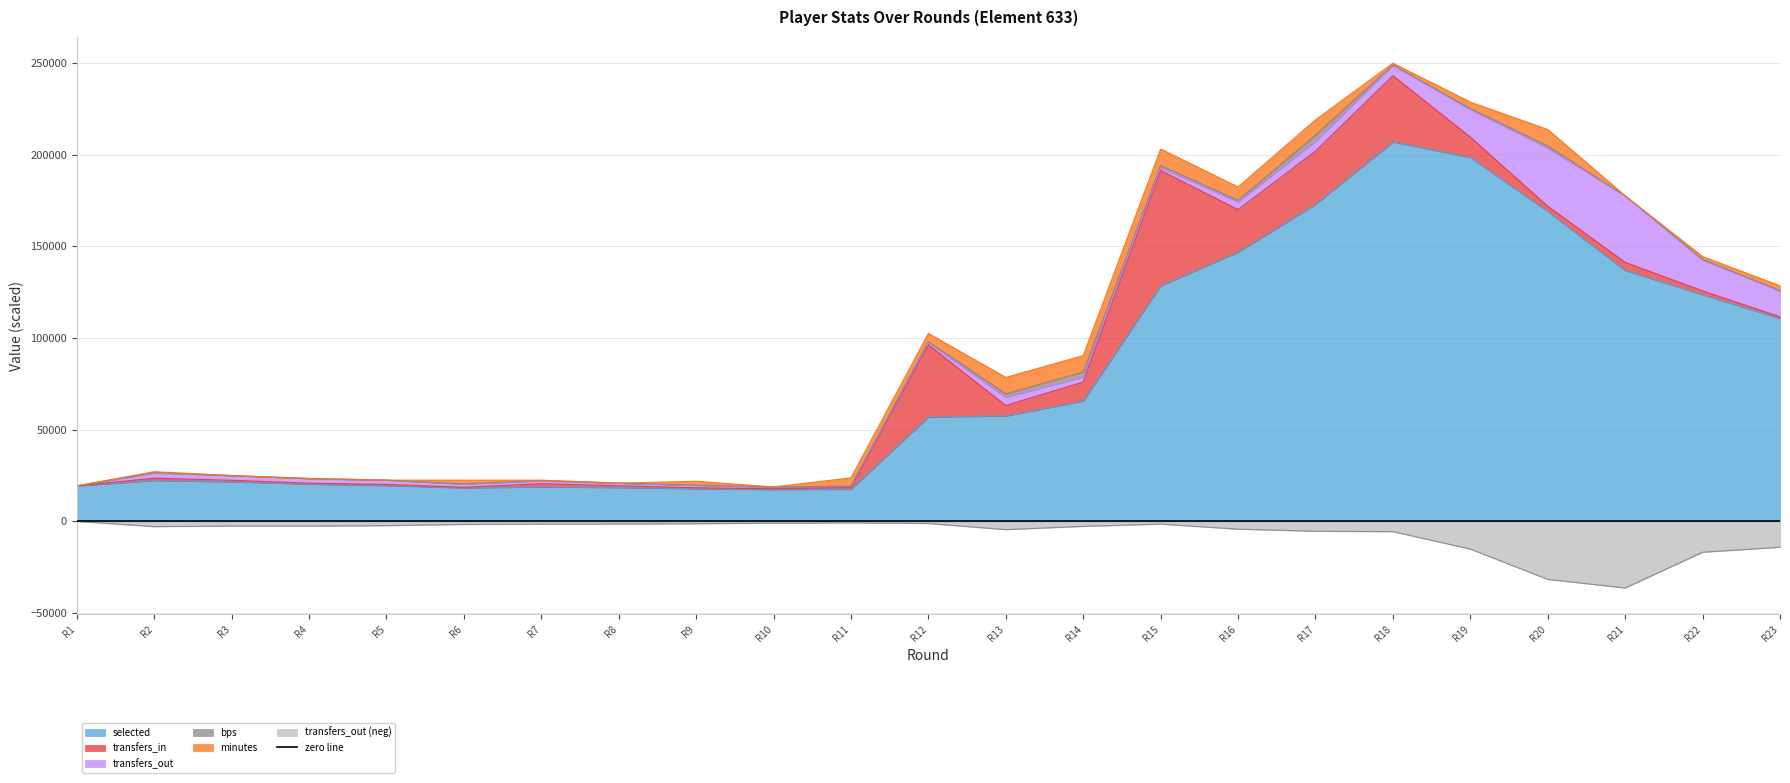

In transfers_out, how many points are higher than both neighbors (excluding endpoints)?

3